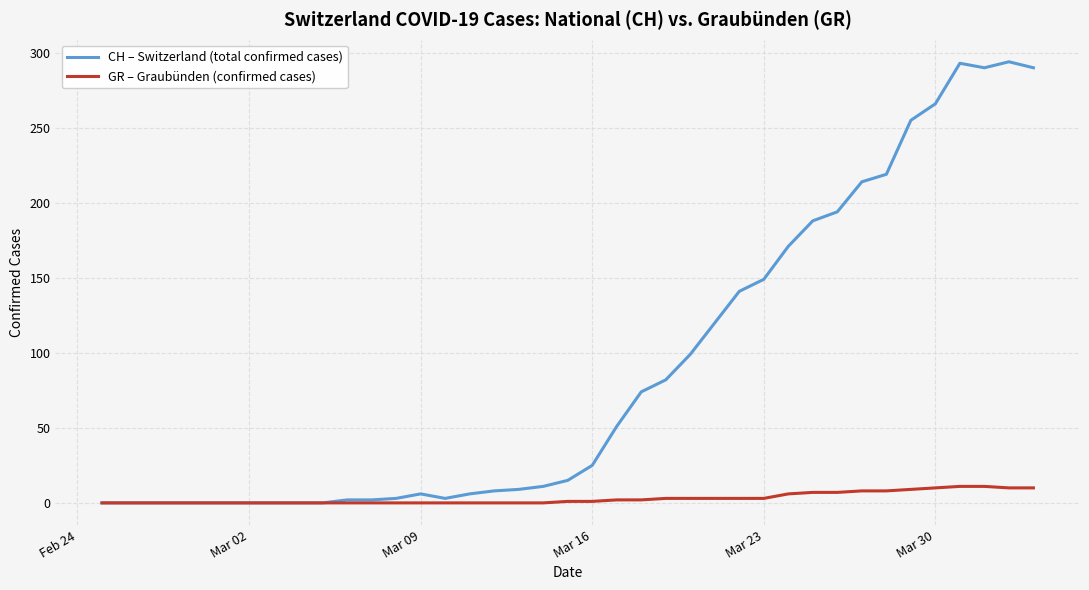

What is the greatest value displayed?

294